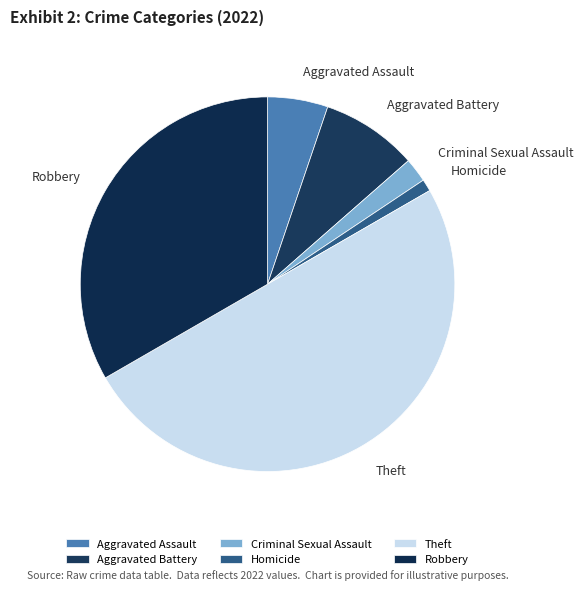

Rank the categories by value from lowest to highest.

Homicide, Criminal Sexual Assault, Aggravated Assault, Aggravated Battery, Robbery, Theft